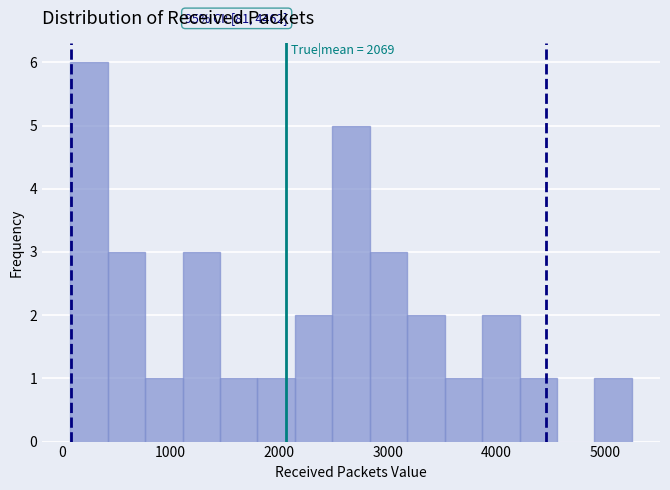

Read against the x-axis, roughly where is the centre of the tallest bar?

300